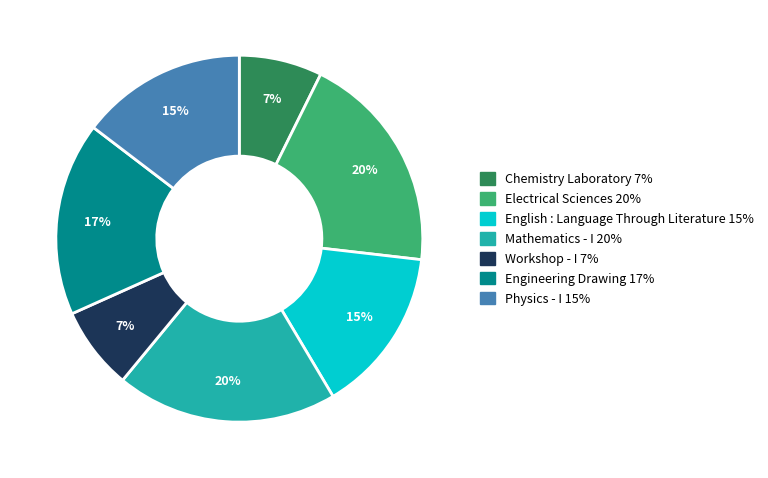

Do English : Language Through Literature and Workshop - I together represent more than half of the pie?

No